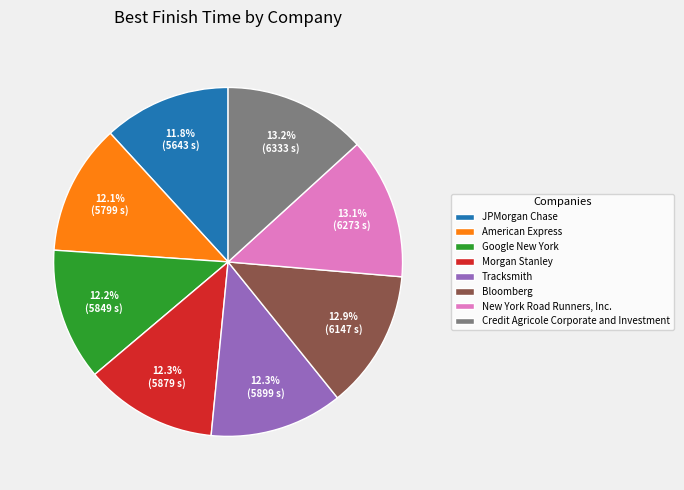

To the nearest percent, what percentage of the pie is Bloomberg?

13%